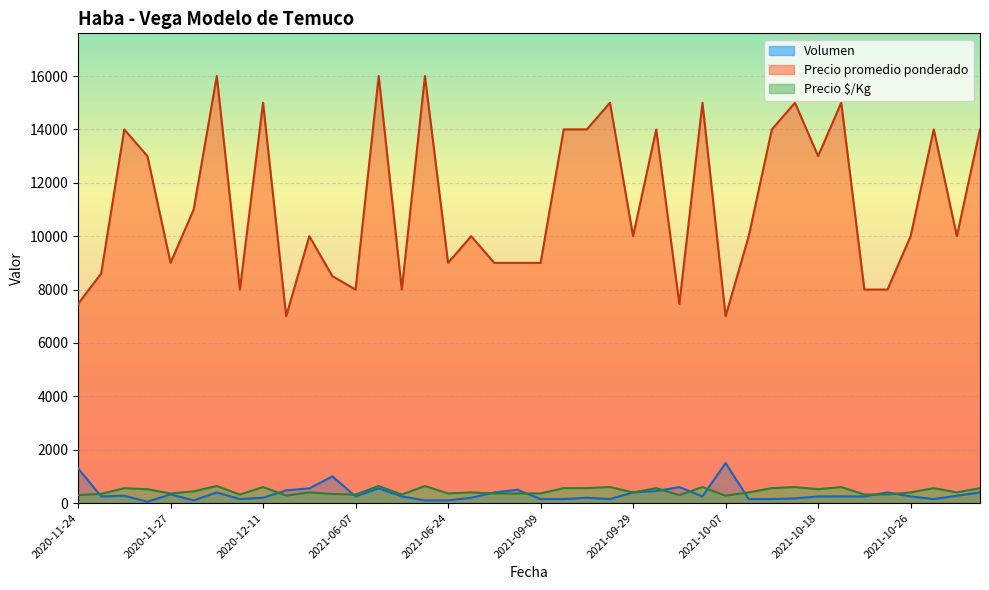

Where is the first local maximum for Volumen?

2020-11-25